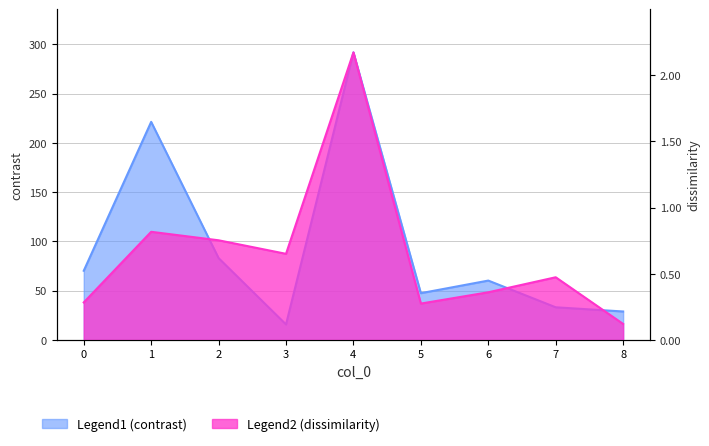

What is the approximate value of dissimilarity at 5?

0.3